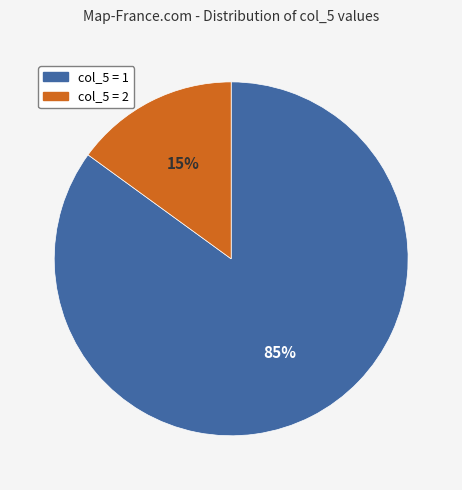

To the nearest percent, what is the average slice percentage?

50%